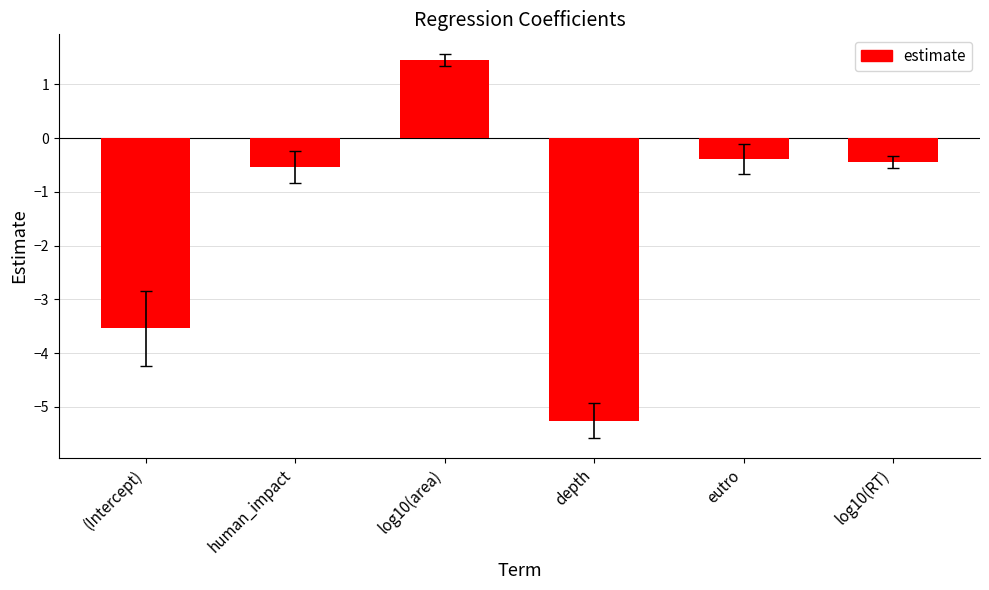

Reading right to left, transcribe all the data shown in this chart.

log10(RT)=-0.4	eutro=-0.4	depth=-5.3	log10(area)=1.5	human_impact=-0.5	(Intercept)=-3.5